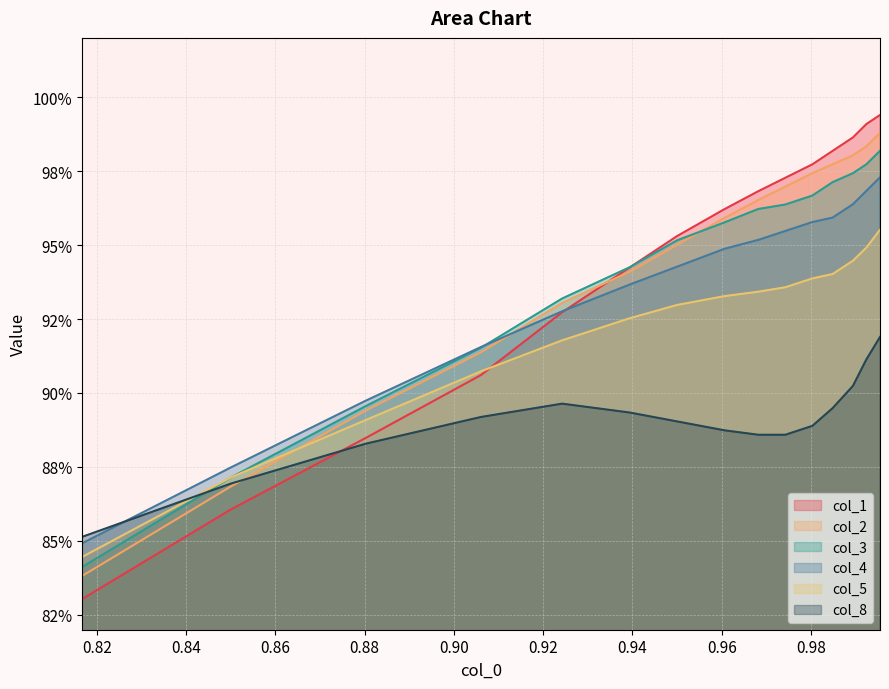

What are all the series names shown in the legend?

col_1, col_2, col_3, col_4, col_5, col_8